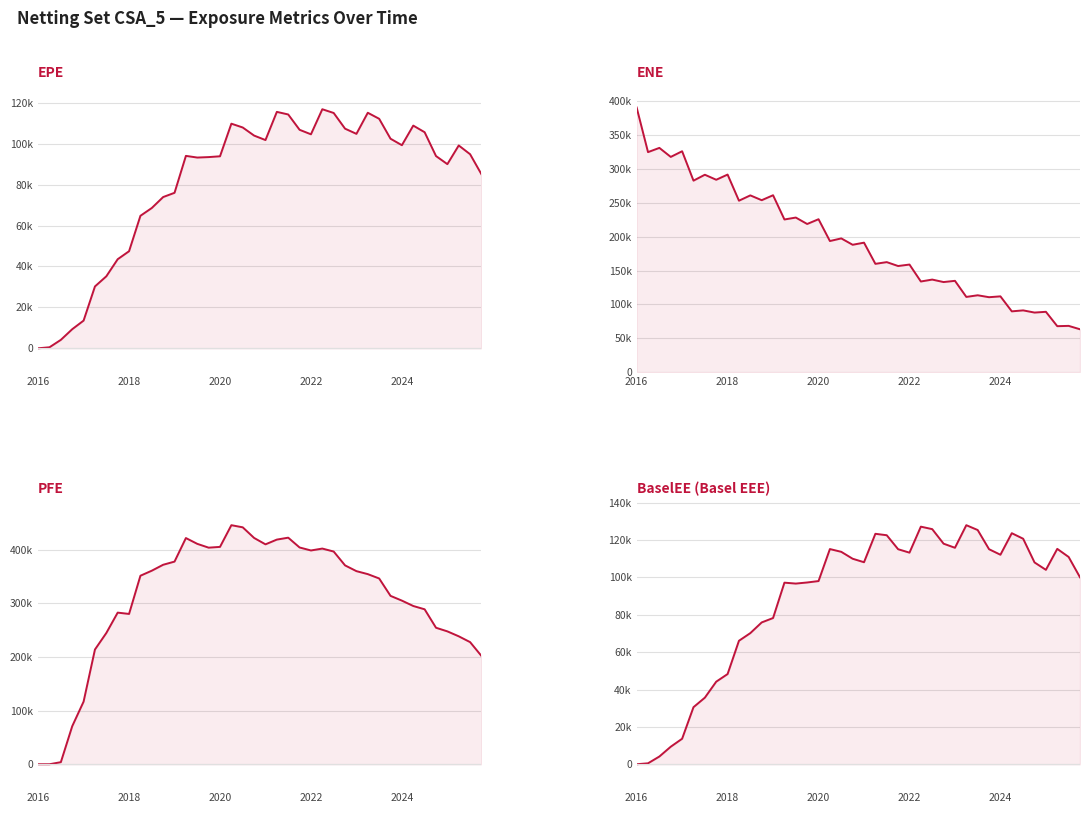

True or false: BaselEE and EPE cross at least once.

False